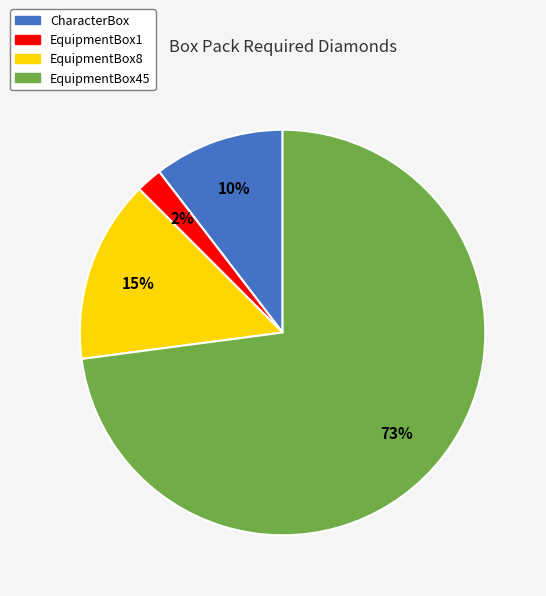

Is there any slice that represents more than half of the pie?

Yes